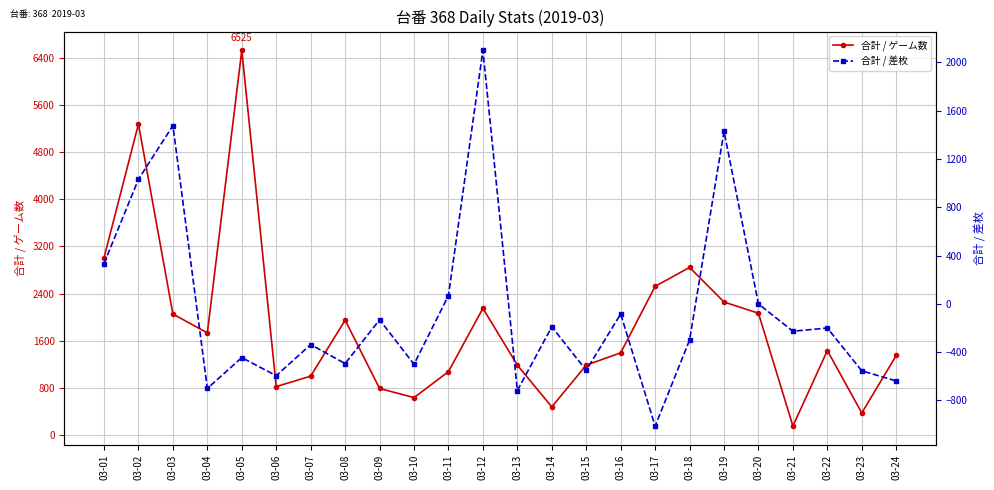

Where is the first local minimum for 合計 / 差枚?

03-04